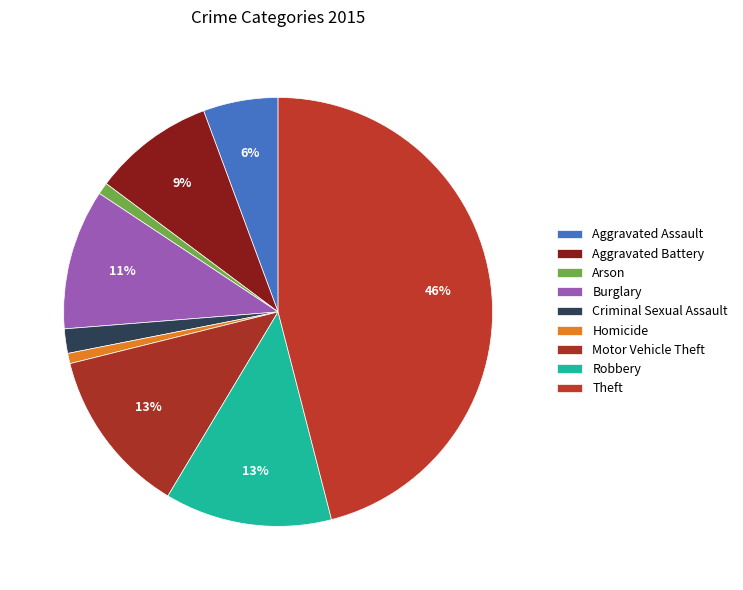

To the nearest percent, what percentage of the pie is Homicide?

1%